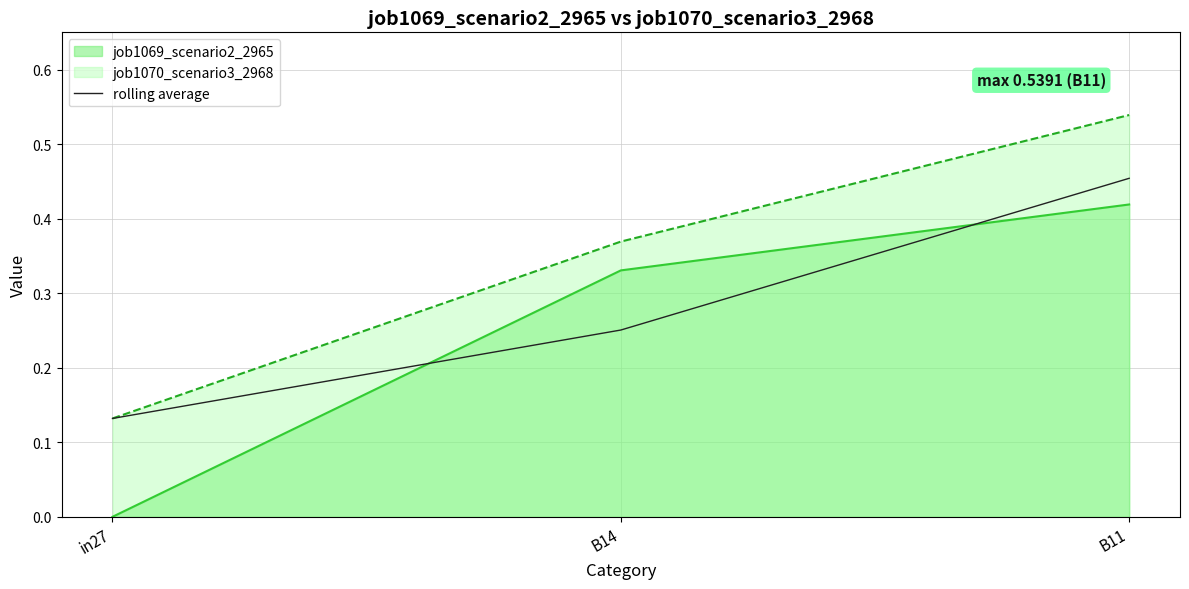

Reading left to right, list all the values displayed in this chart.

in27=0.1	B14=0.3	B11=0.5